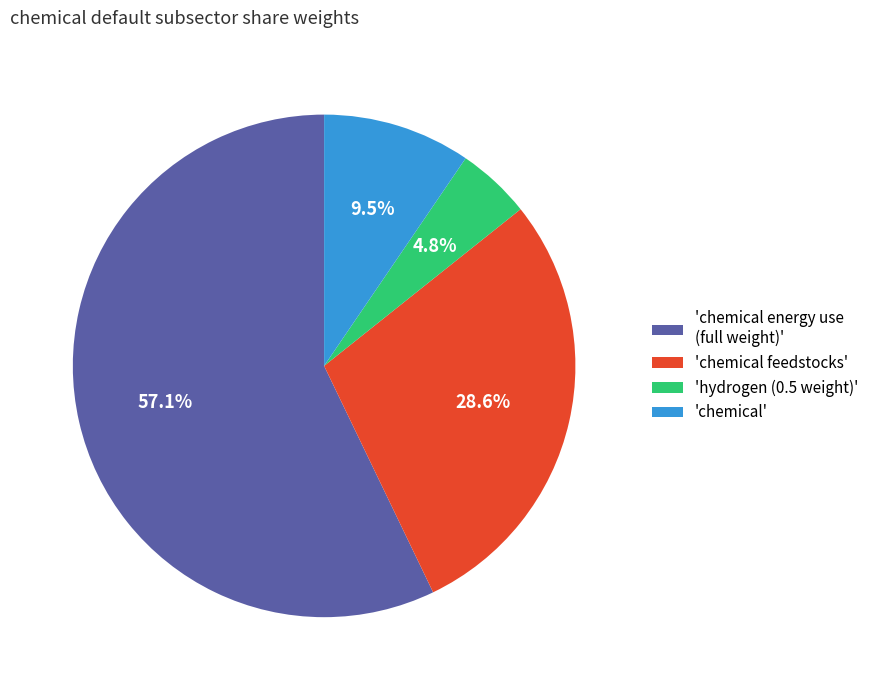

Combined, do 'hydrogen (0.5 weight)' and 'chemical' account for over 50%?

No